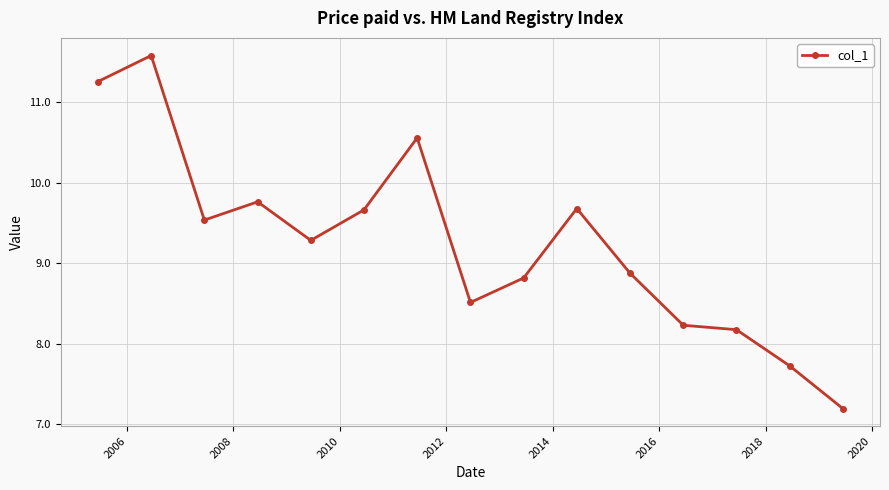

What is the value of the 4th point from the left?

9.8